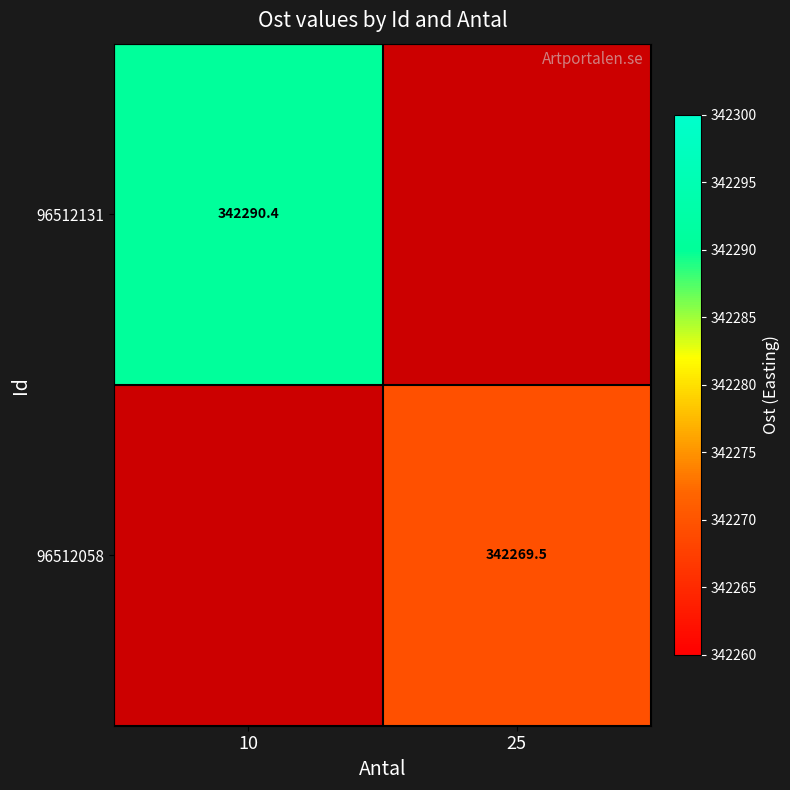

The 96512058 series shows 342269.5 at 25. True or false?

True